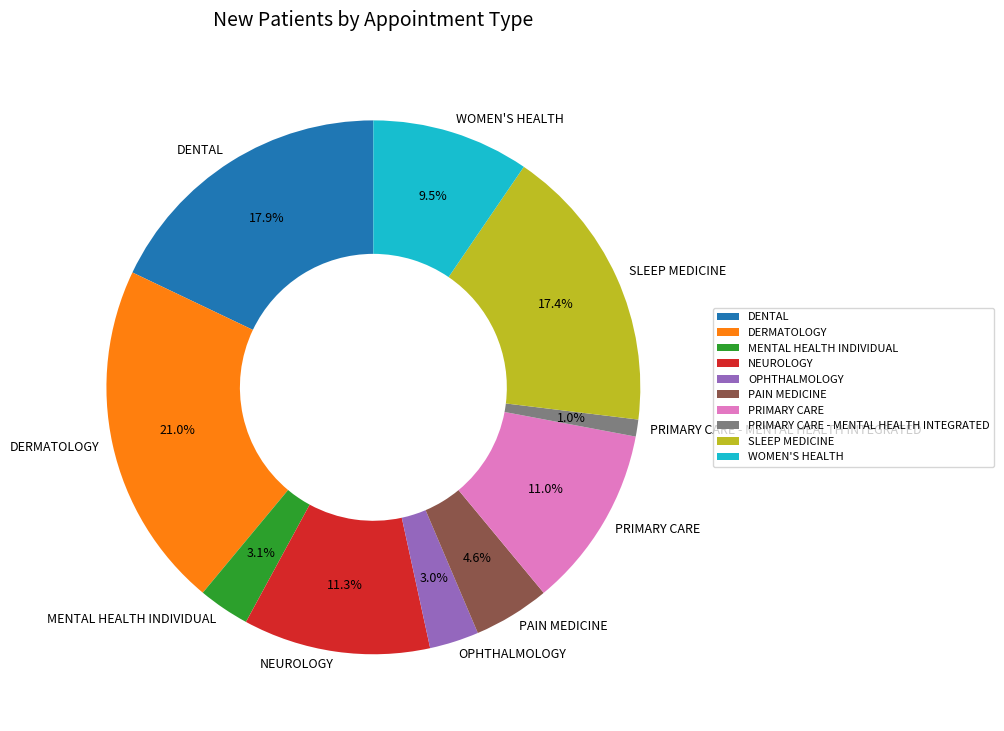

Is it true that MENTAL HEALTH INDIVIDUAL is 3% of the pie?

True